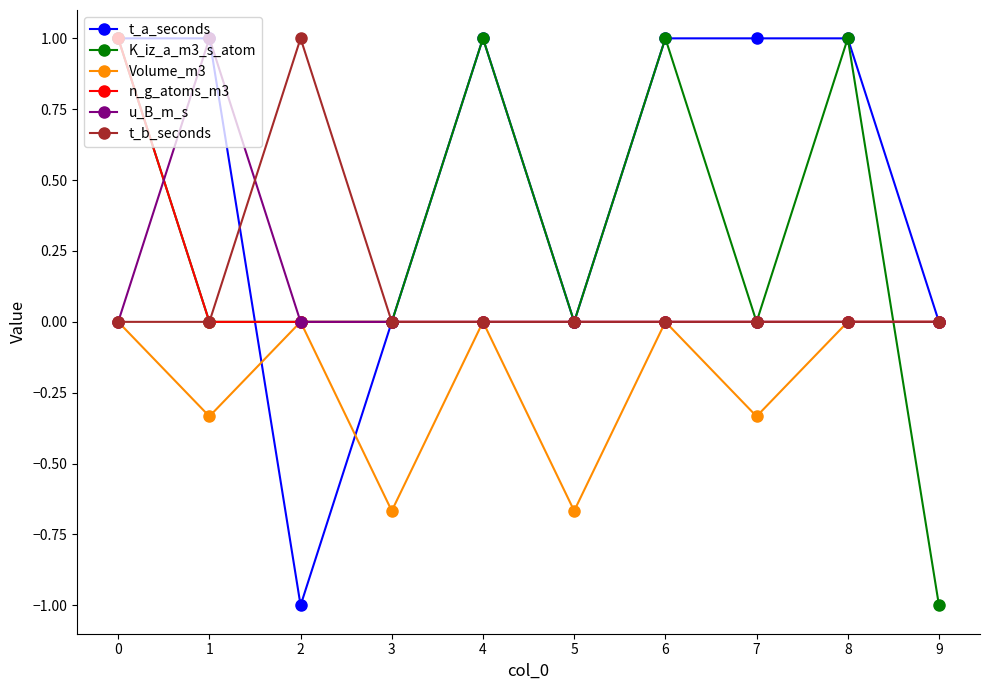

What is the value of the t_a_seconds point at the 9th from the left?

1.0